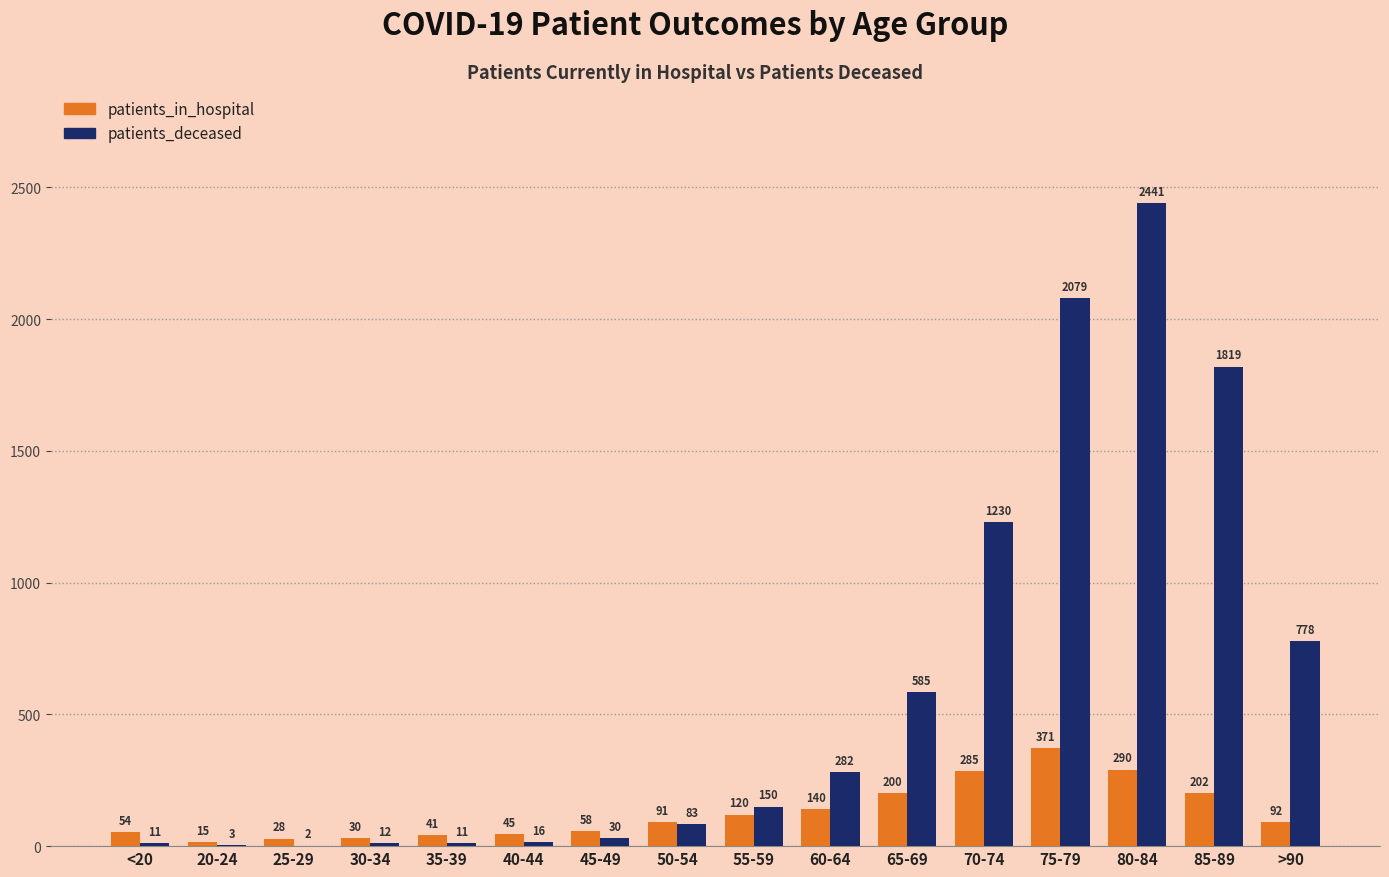

The value of patients_deceased at >90 is 778. True or false?

True